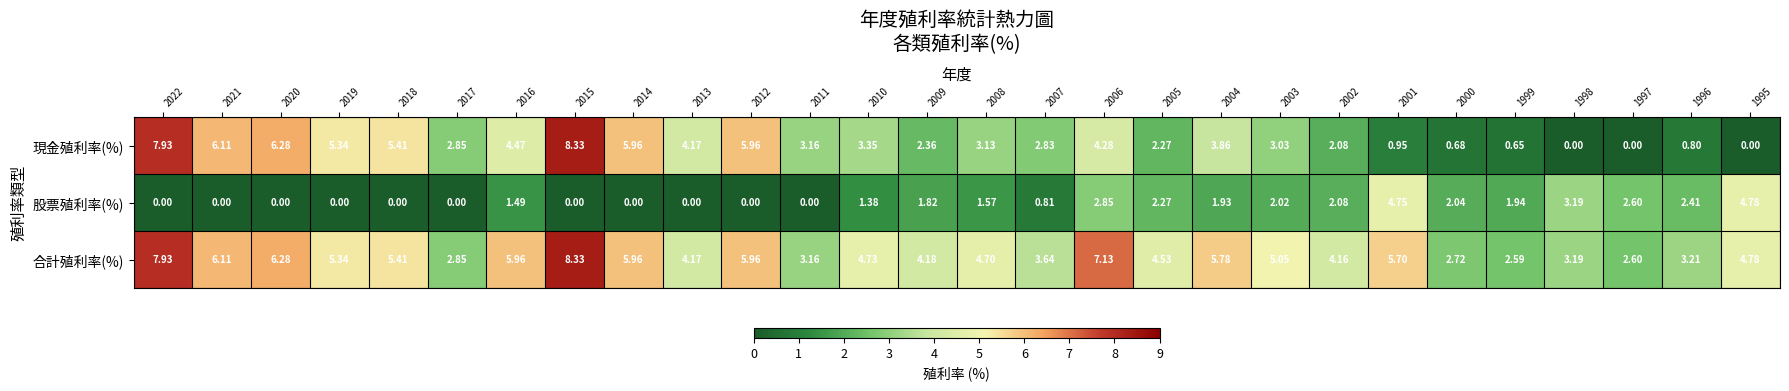

At which category does the chart reach its peak across all series?

2015